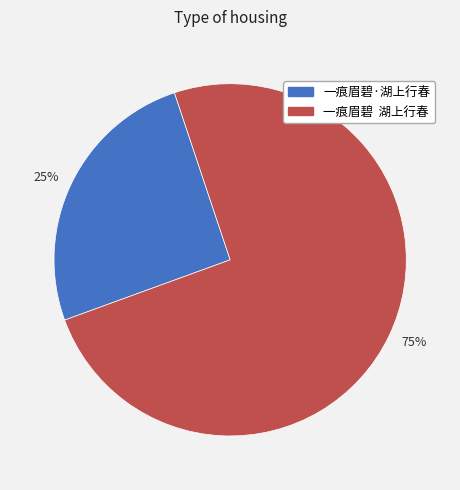

To the nearest percent, what portion does 一痕眉碧·湖上行春 represent?

25%